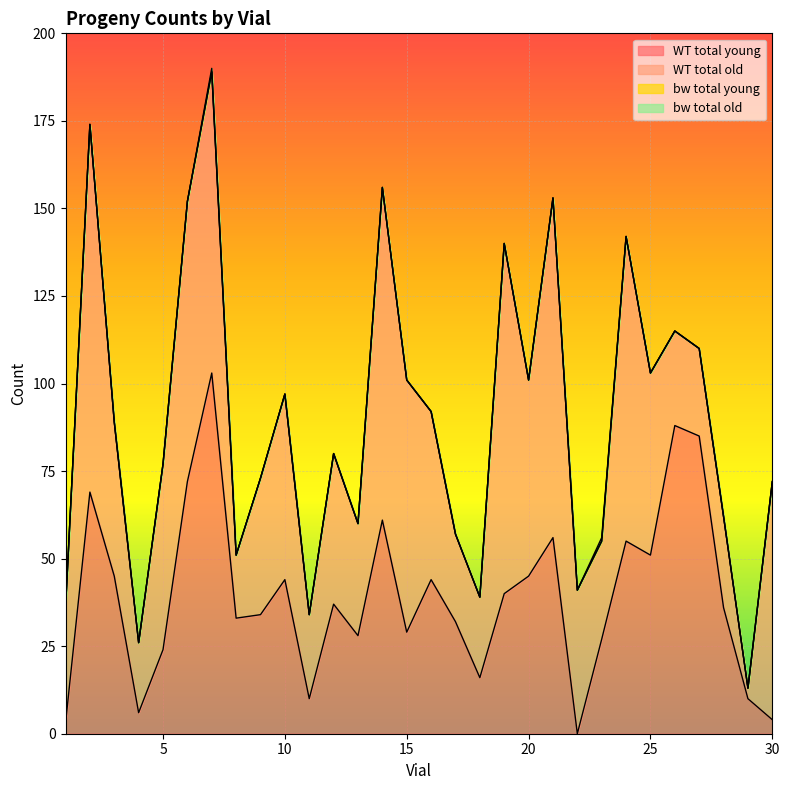

Which has a higher value, 25 or 7?

7